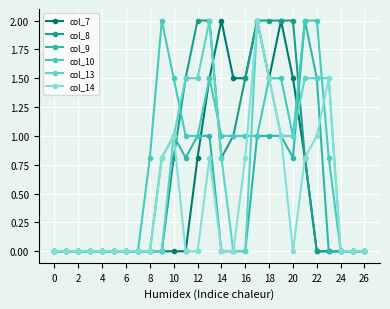

How many data points does each series have?

27